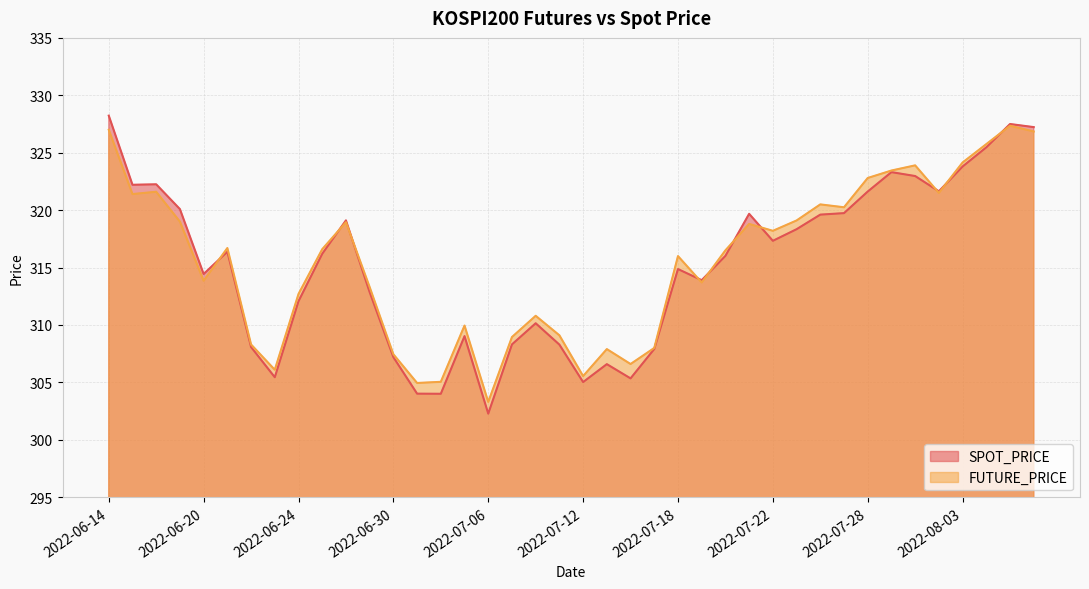

Does the chart have visible grid lines?

Yes